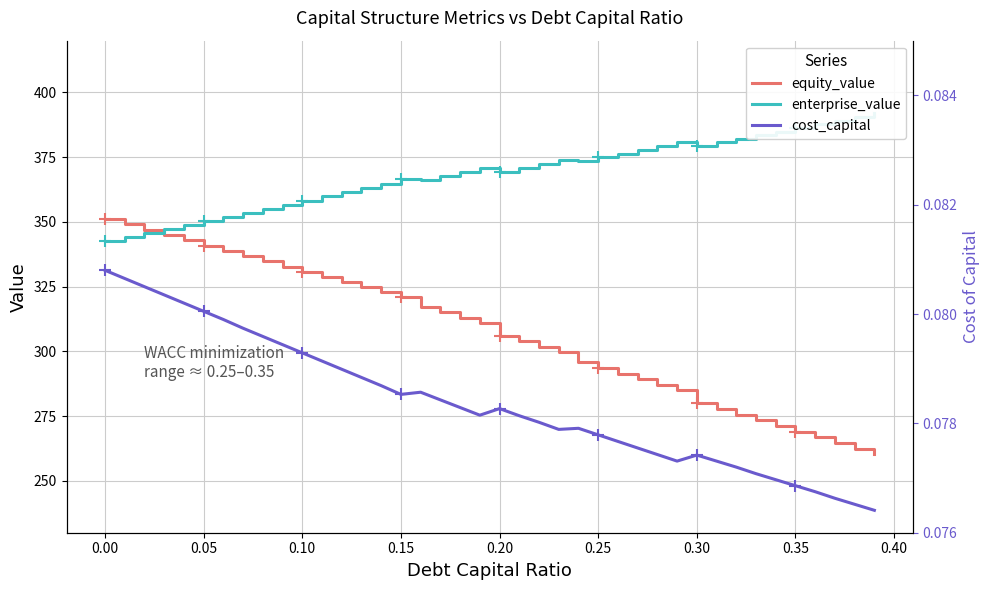

How many data points does each series have?

40